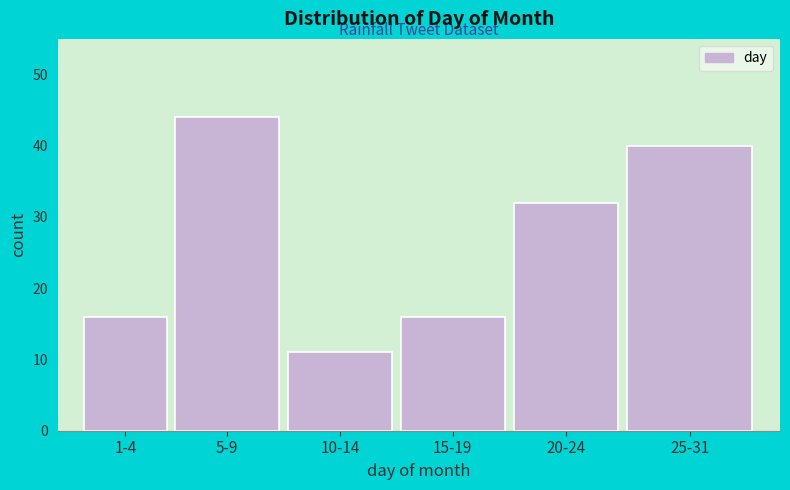

Reading left to right, list all the values displayed in this chart.

16	44	11	16	32	40